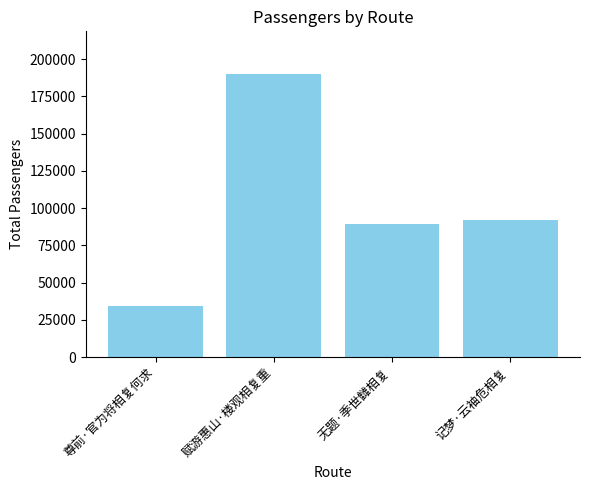

Which category has the highest value across all series?

赋游惠山·楼观相复重